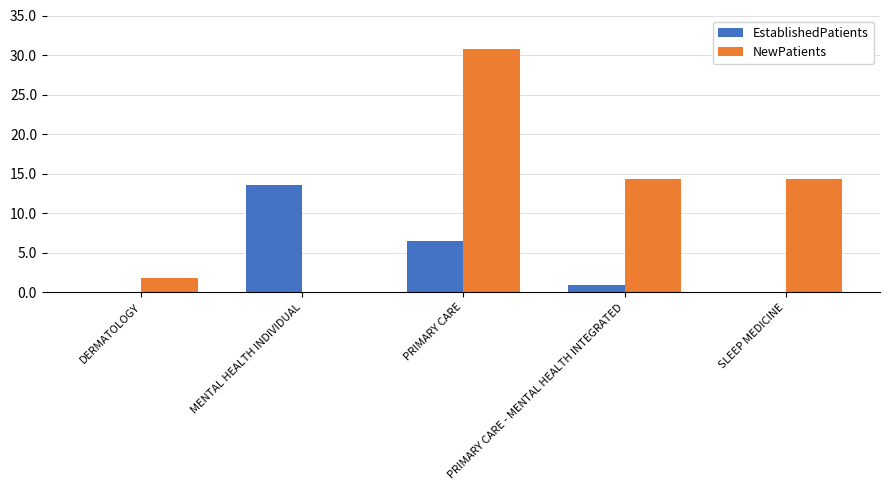

What is the maximum value shown in the chart?

30.8